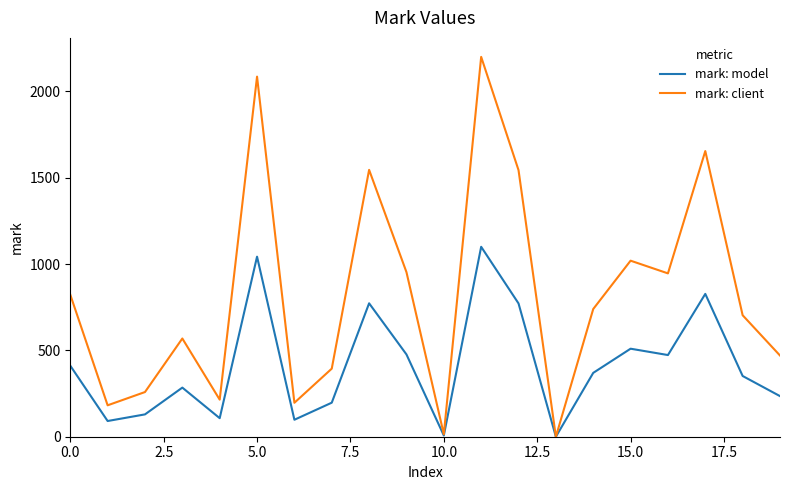

Rank the series by their average value, from highest to lowest.

mark: client, mark: model